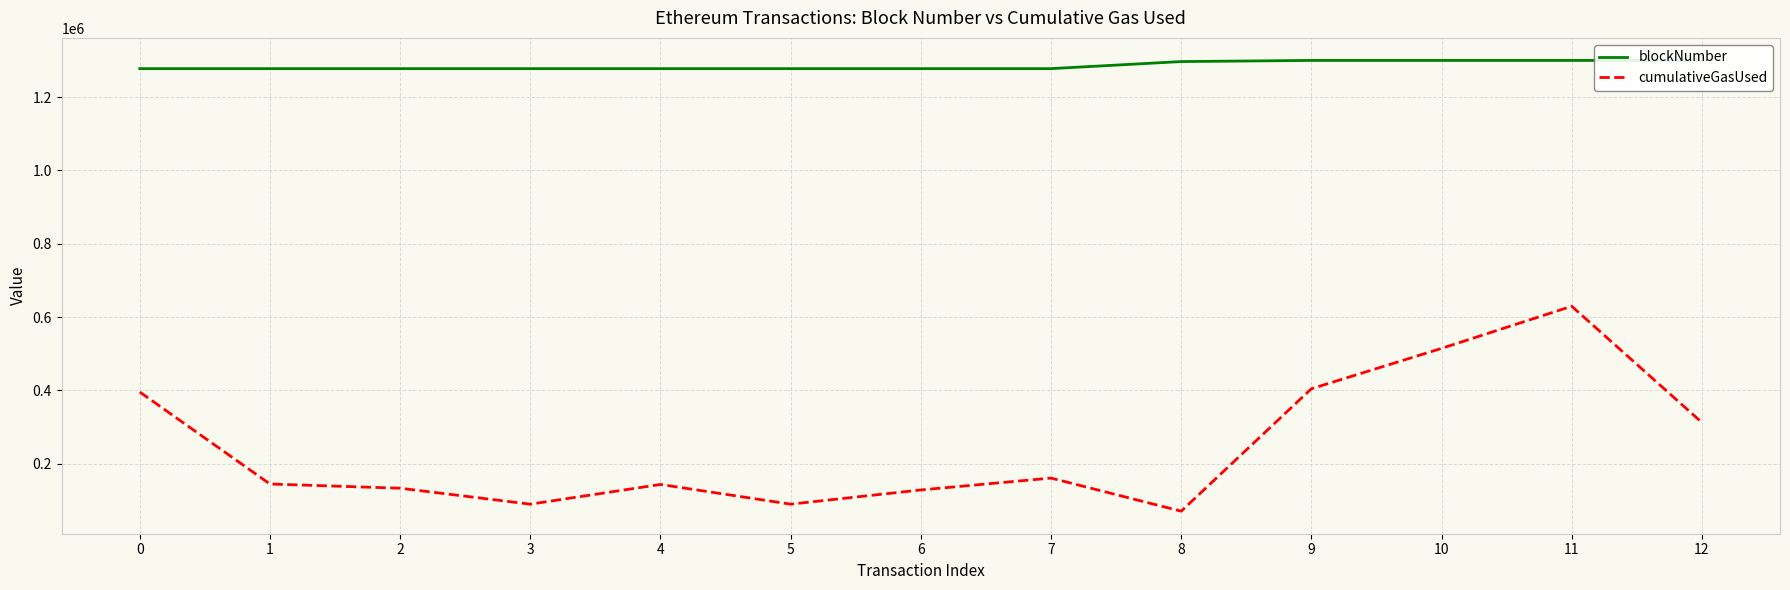

Is this an area chart (filled region under the line)?

No